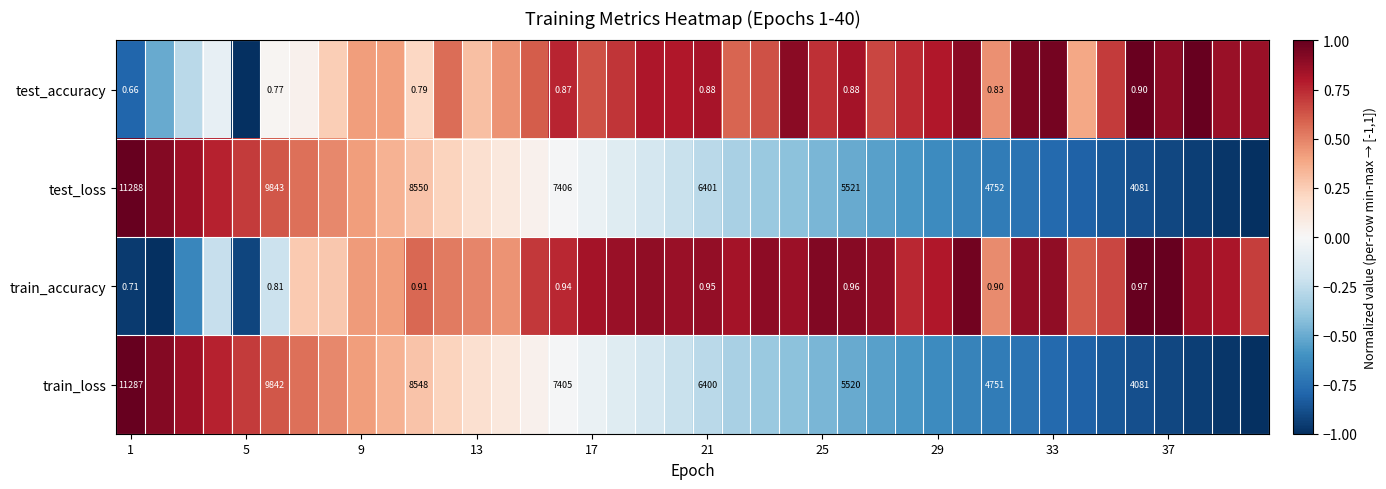

What is the difference between the maximum and minimum values in the train_loss series?

2.0